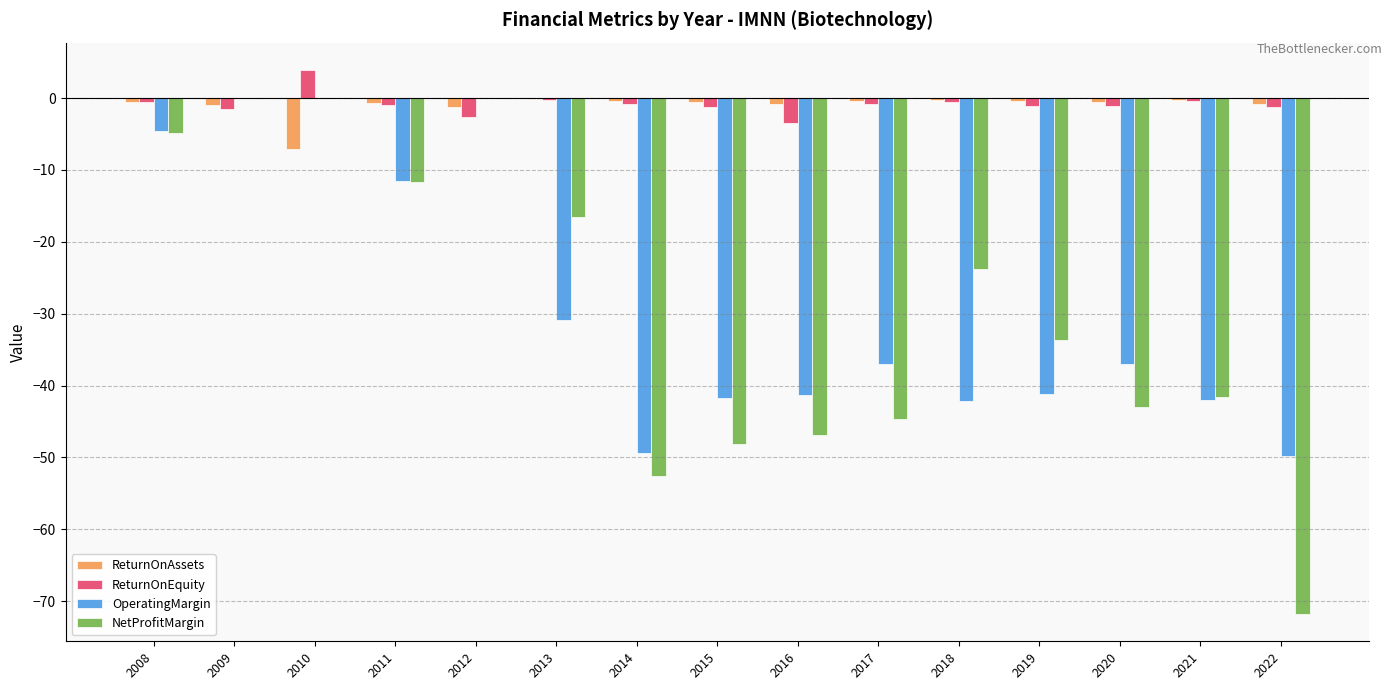

Which series has the largest range (max minus min)?

NetProfitMargin